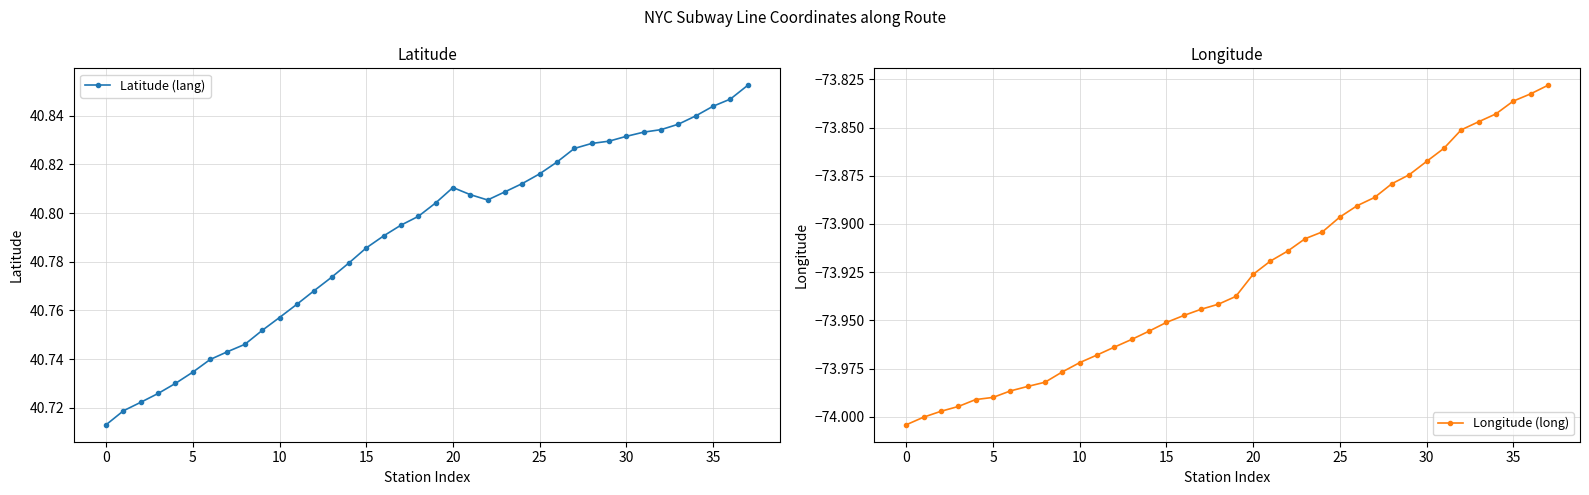

True or false: Latitude (lang) has more than 0 interior local peaks.

True